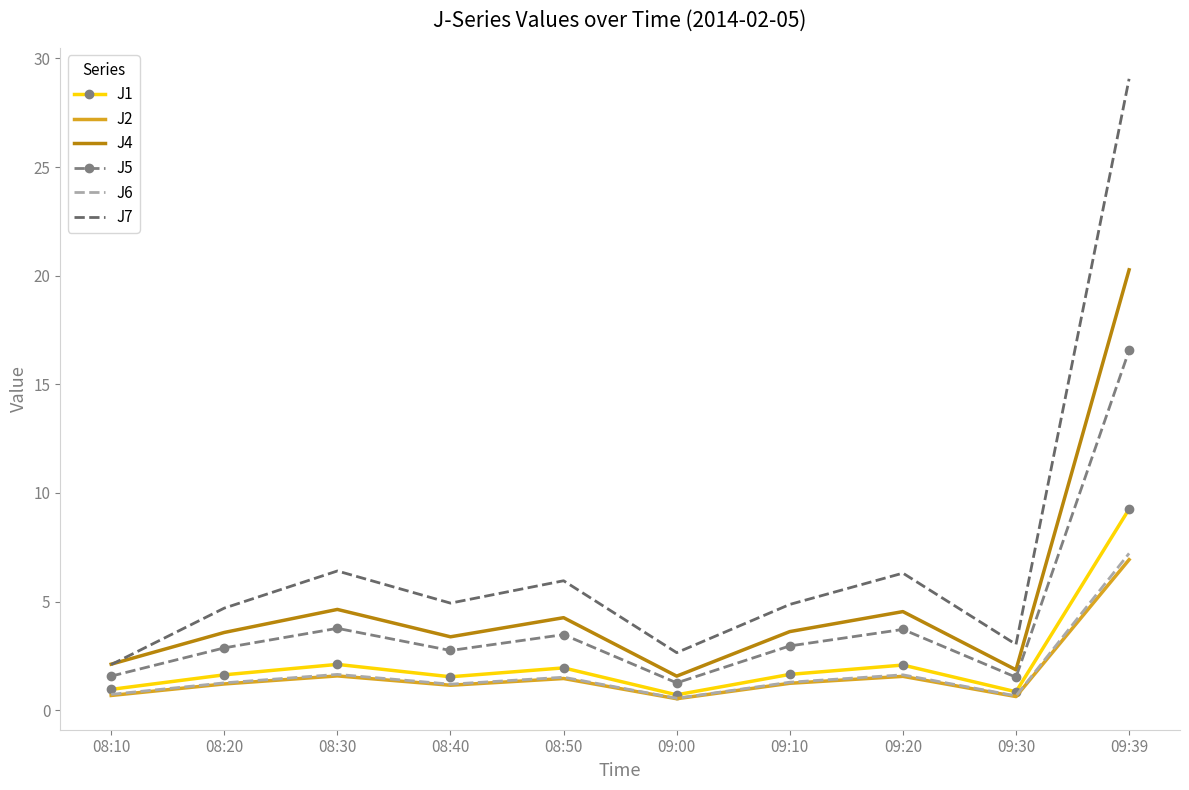

What position from the left is 08:50?

5